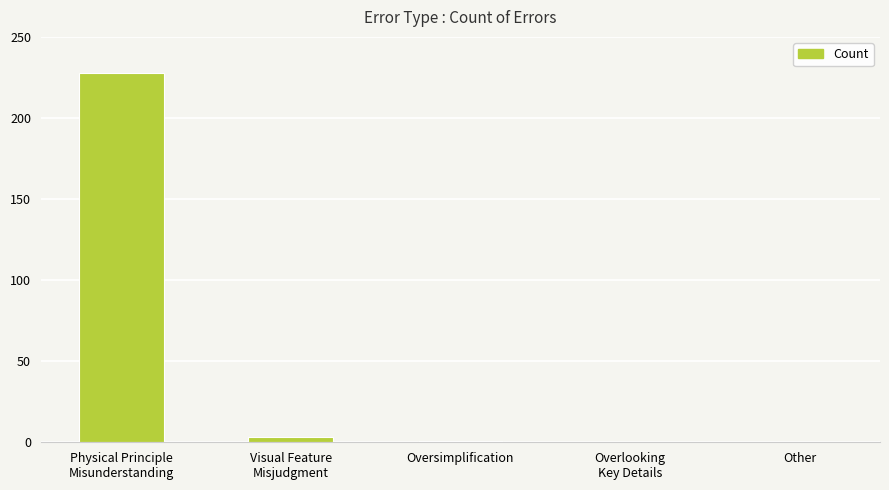

What is the maximum value shown in the chart?

228